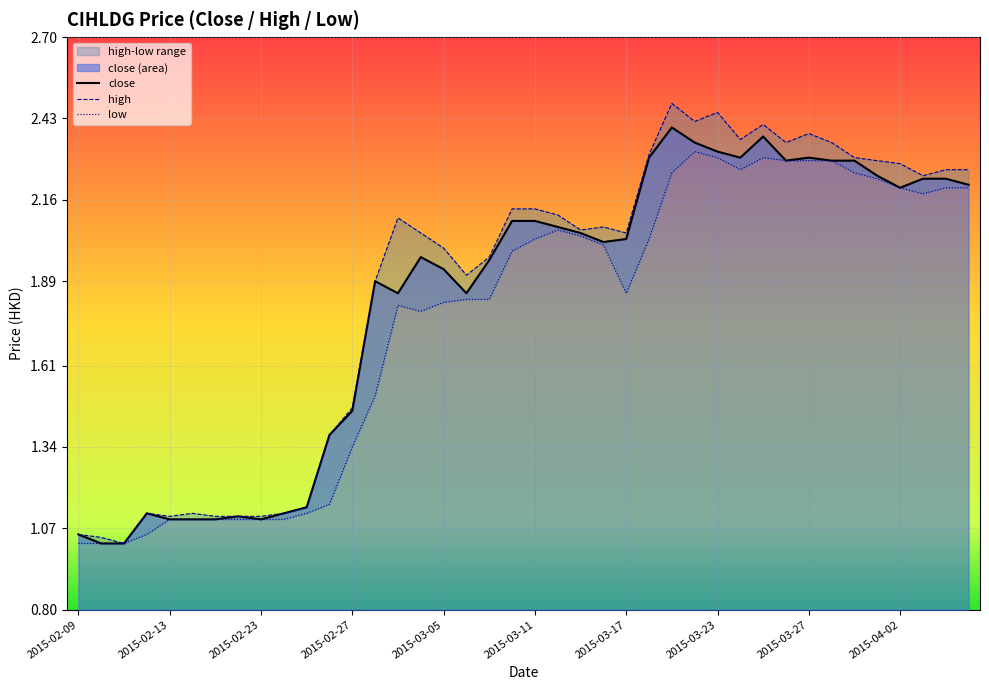

The close series shows 2.9 at 2015-03-17. True or false?

False